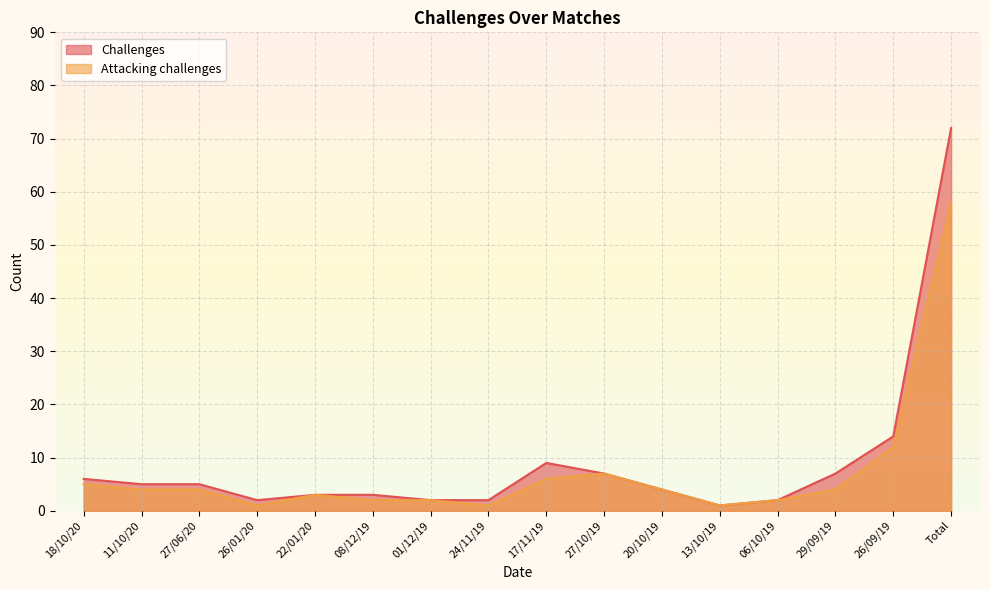

What is the value of the Challenges point at the 8th from the left?

2